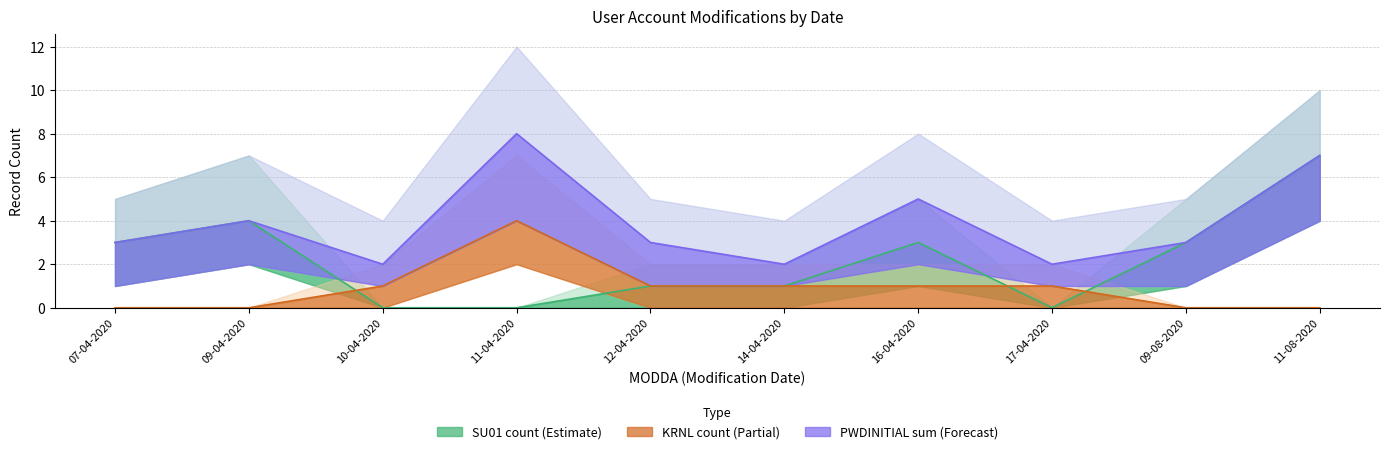

At which category is the sum across all series the highest?

11-08-2020